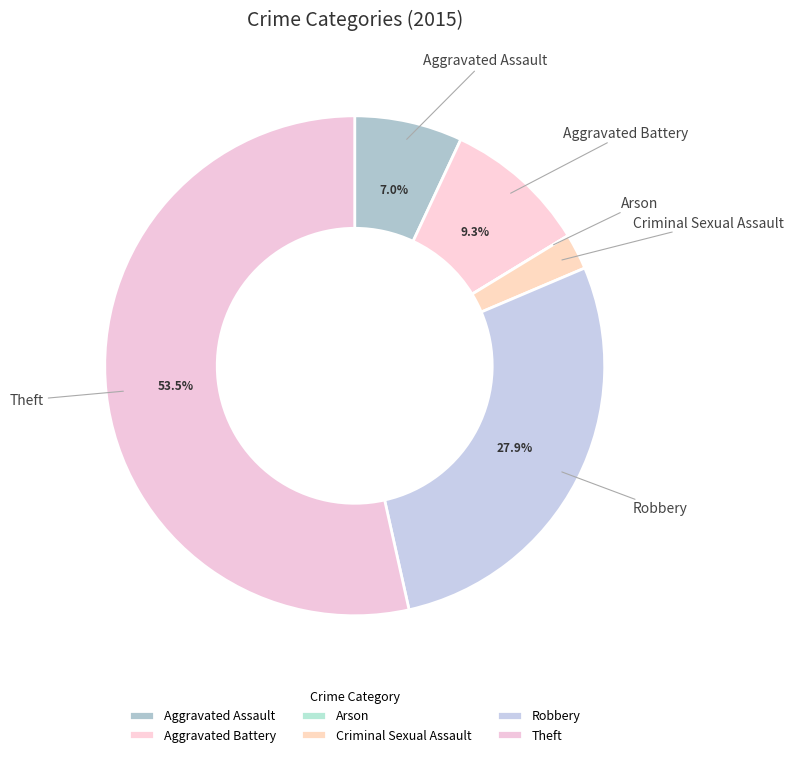

True or false: Theft accounts for 64% of the total.

False